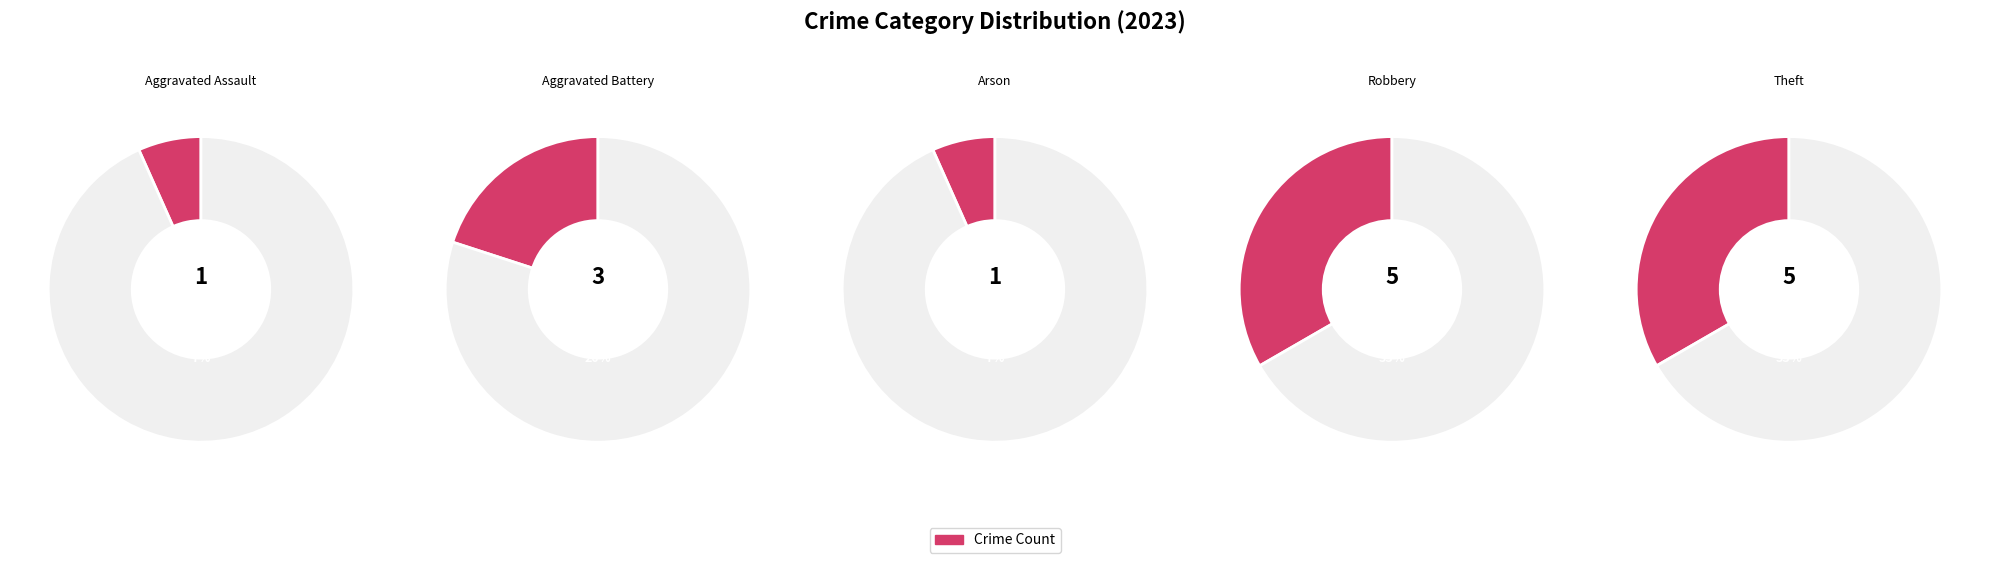

To the nearest percent, what is the difference between the largest and smallest slice percentages?

27%